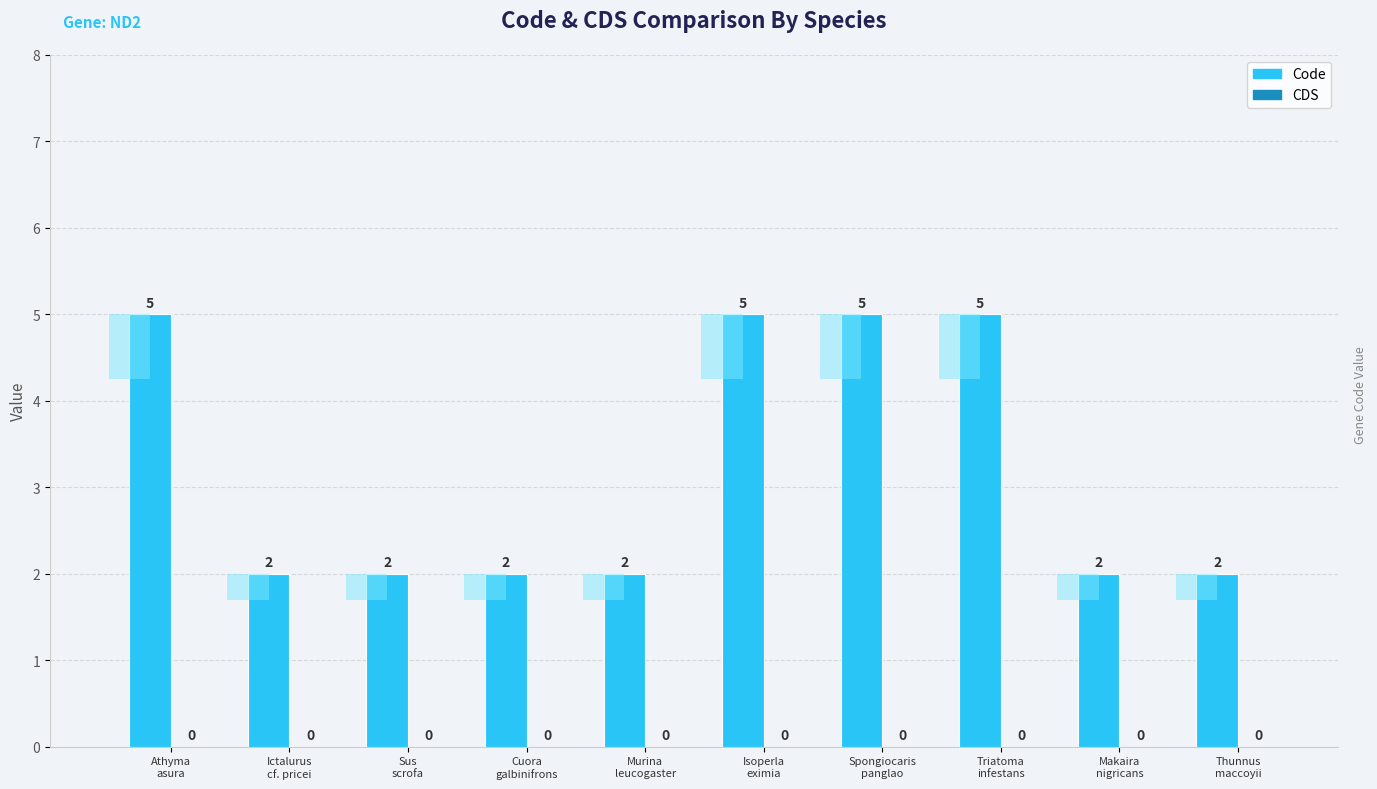

What is the difference between the highest and lowest values at Thunnus
maccoyii?

2